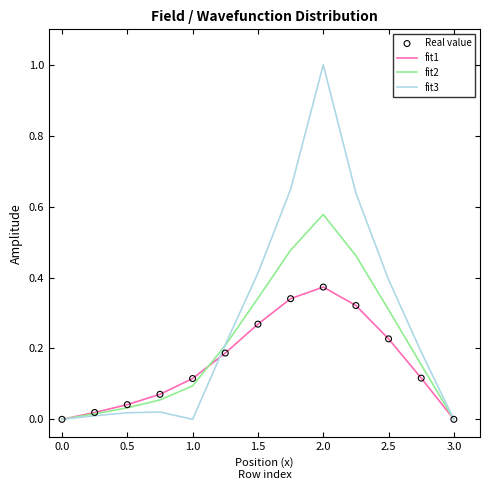

Which series has the largest range (max minus min)?

fit3